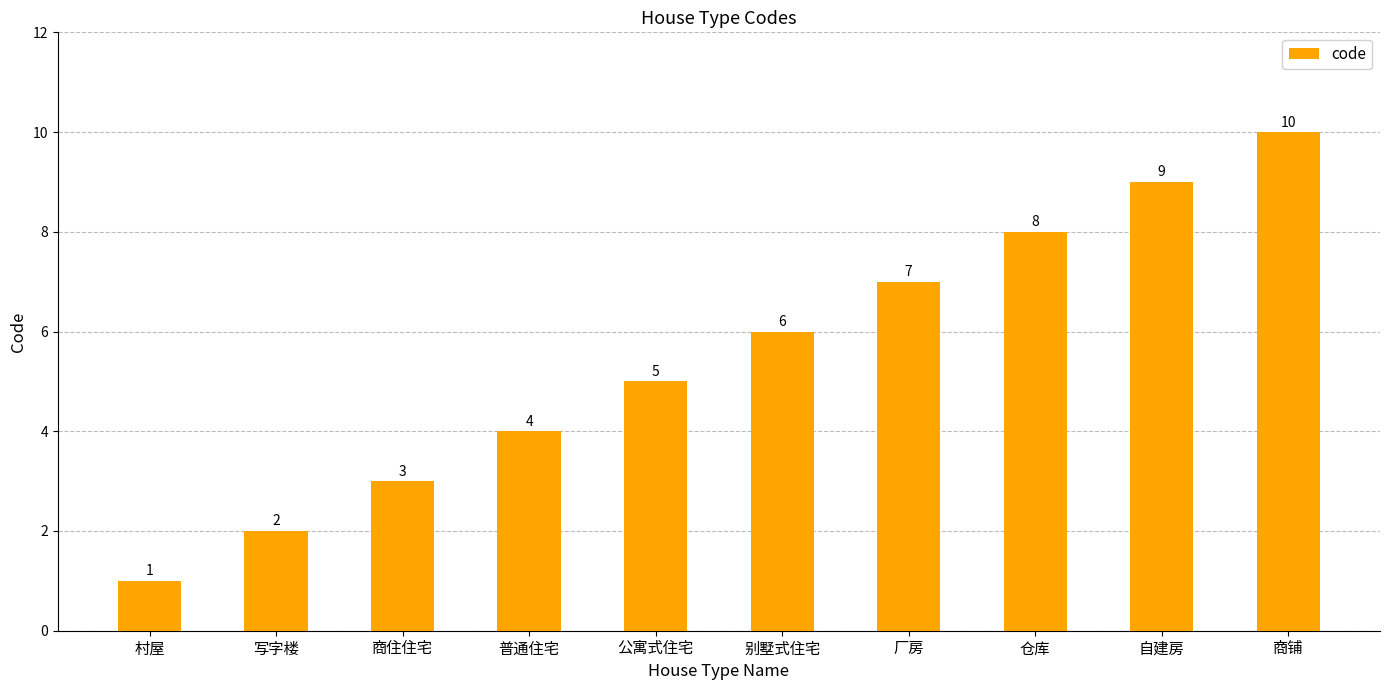

What is the smallest value displayed?

1